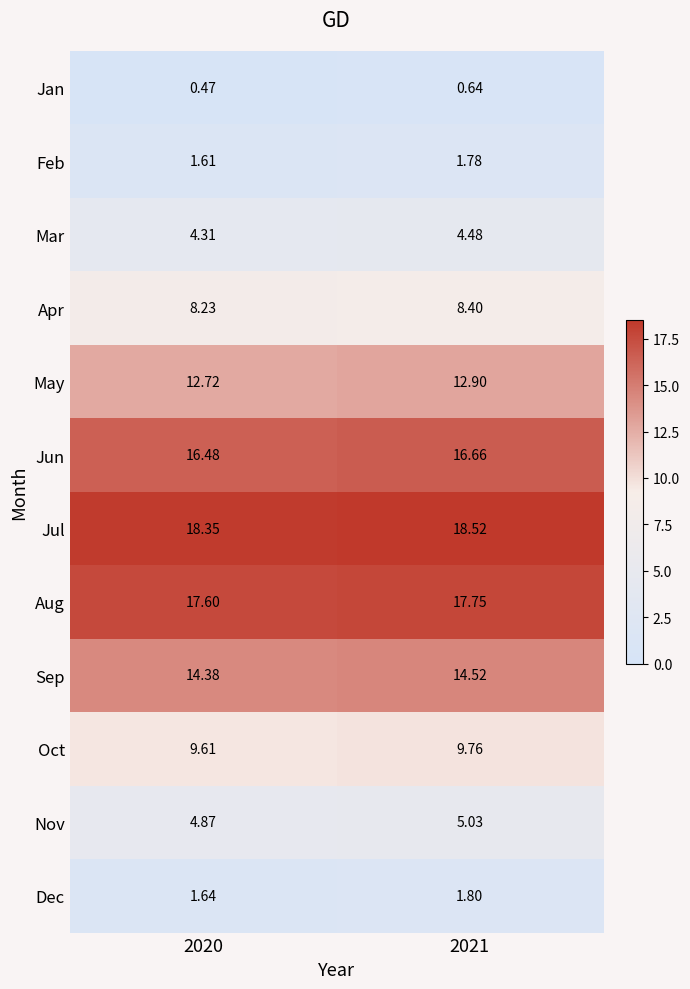

Which series has the largest total across all categories?

Jul